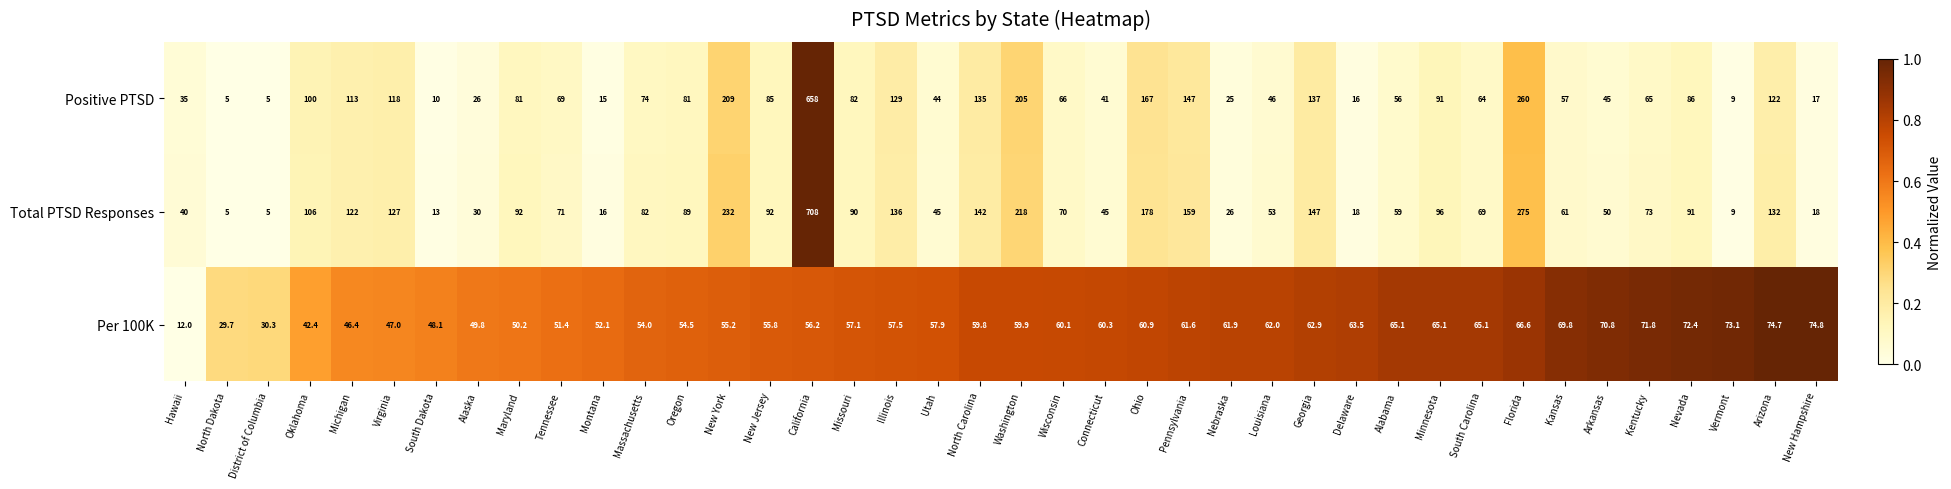

How many data points does each series have?

40